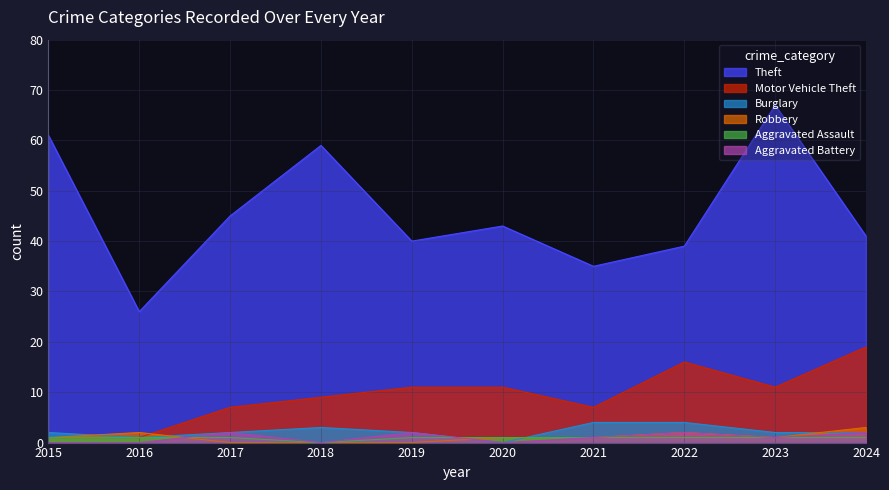

Which has a higher value, 2018 or 2023?

2023